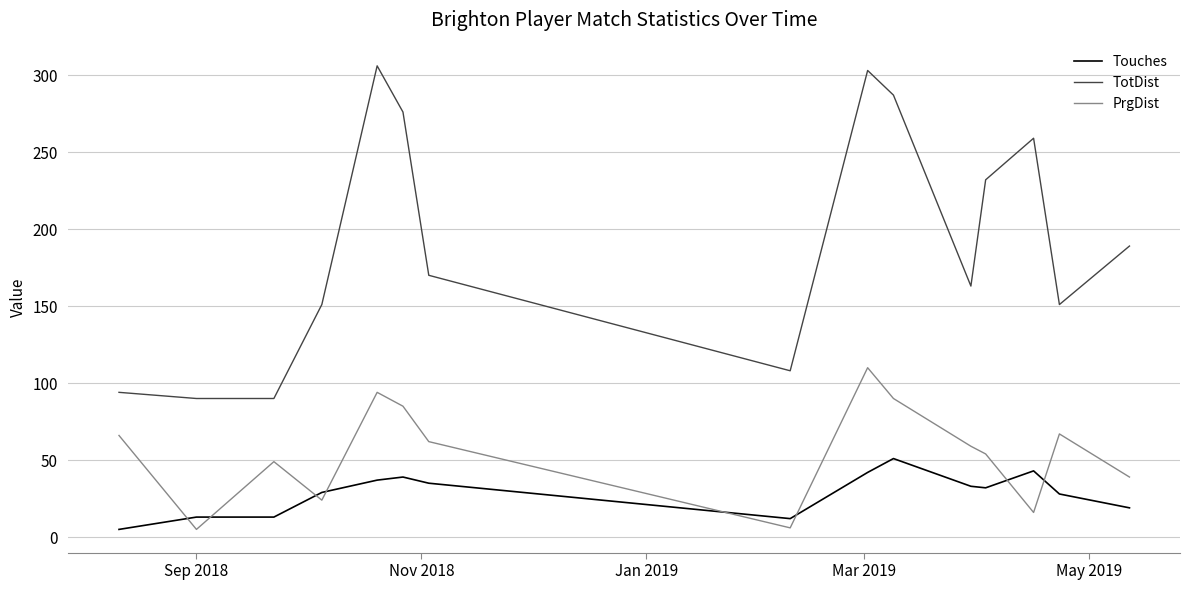

What is the difference between the maximum and minimum values in the TotDist series?

216